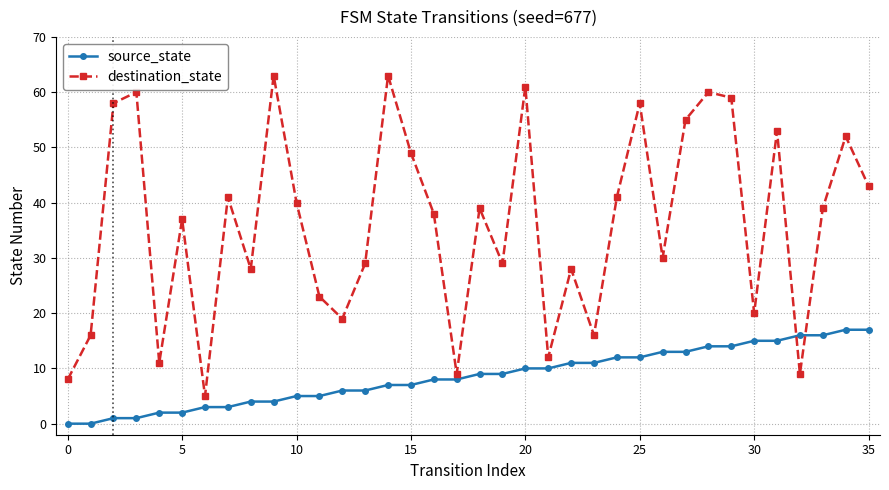

What is the highest value of the destination_state series?

63